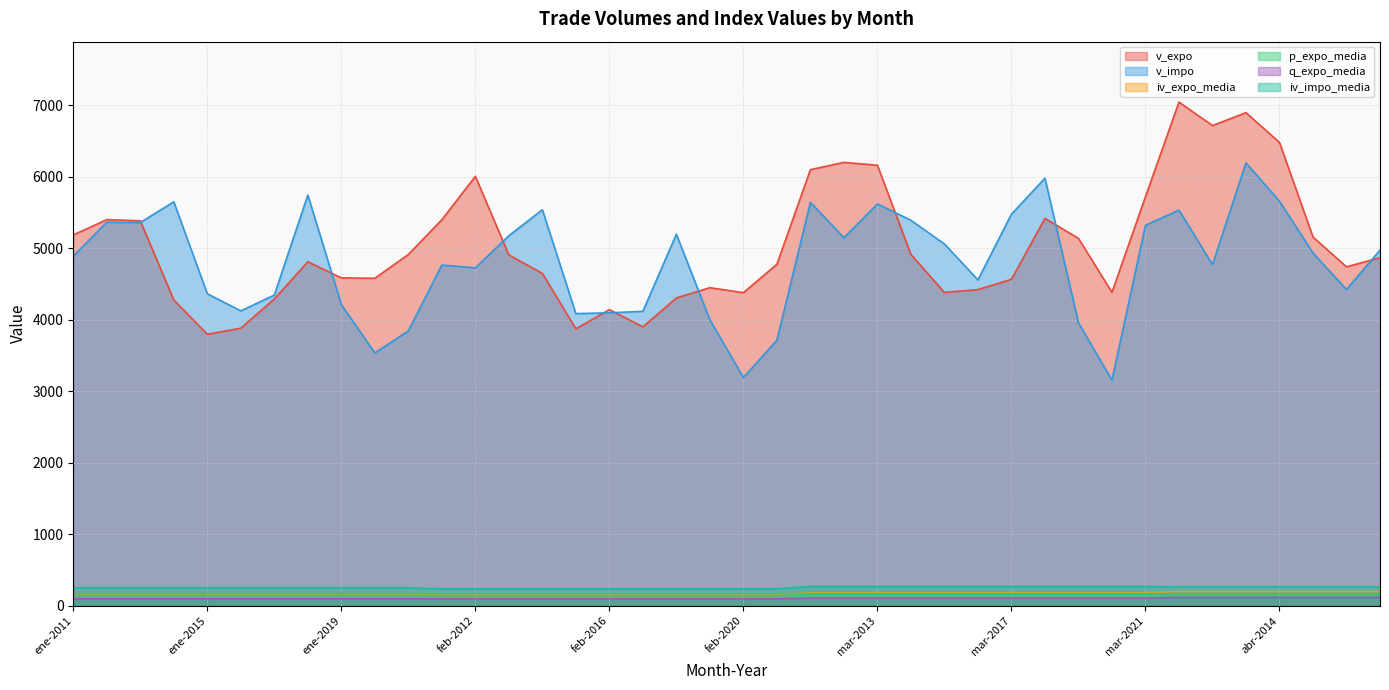

What value does the v_impo series have at abr-2013?

6193.4